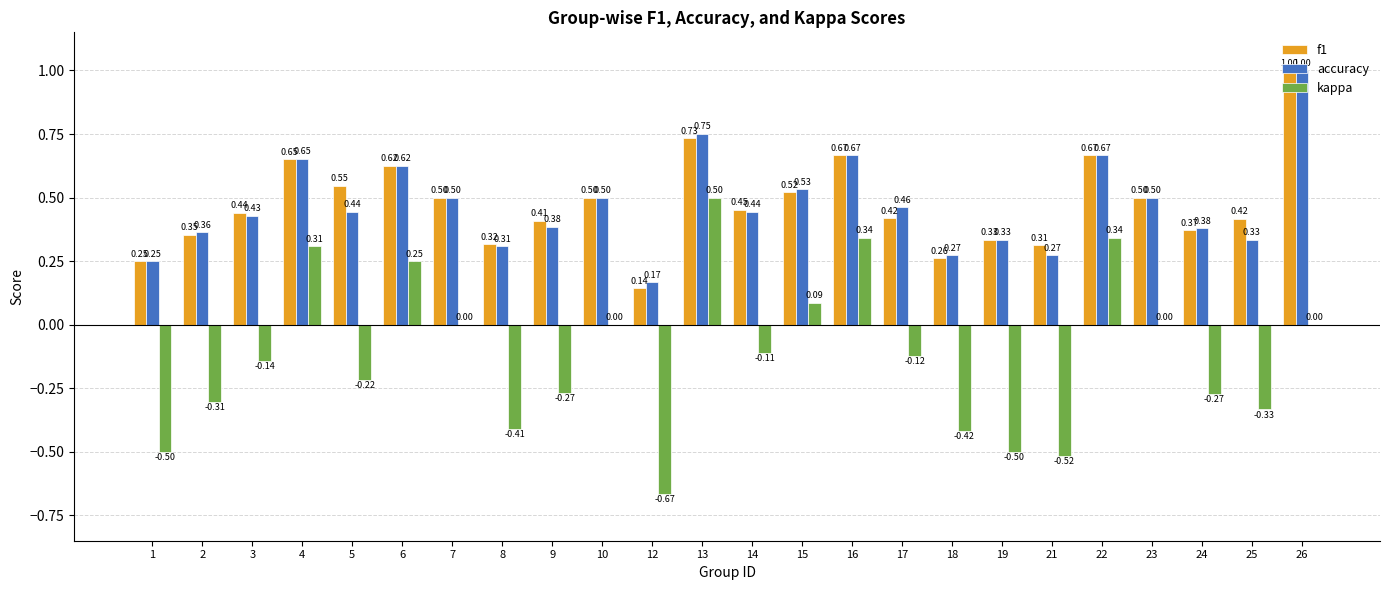

Between 9 and 13, which series saw the biggest shift?

kappa